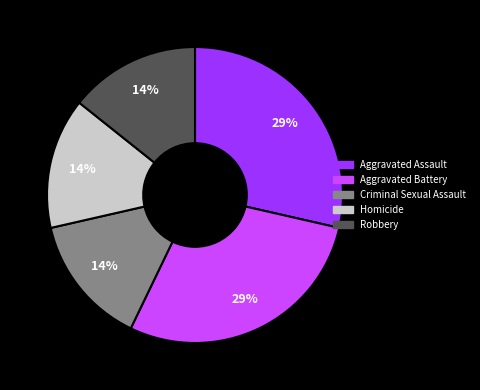

Does Aggravated Assault represent more than half of the total?

No